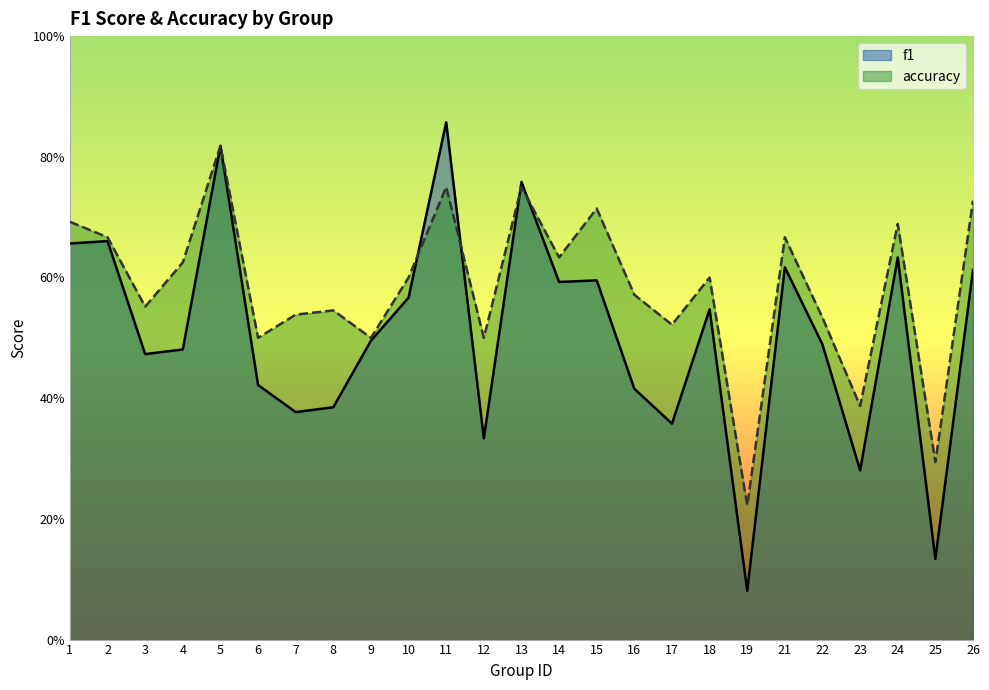

The value of f1 at 8 is 0.4. True or false?

True